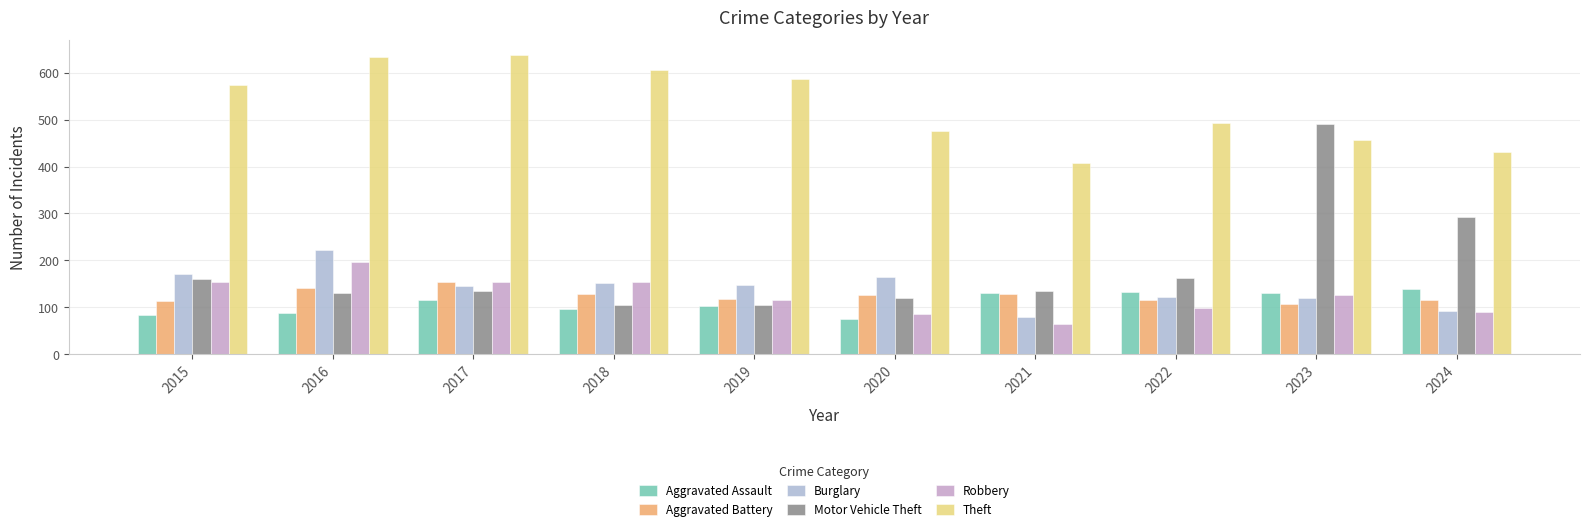

What is the greatest value displayed?

638